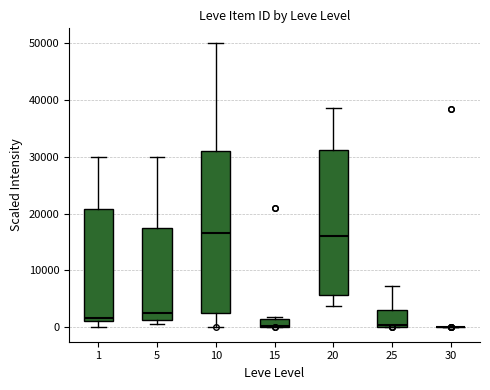

Which box is the tallest, from its lower edge to its upper edge?

10